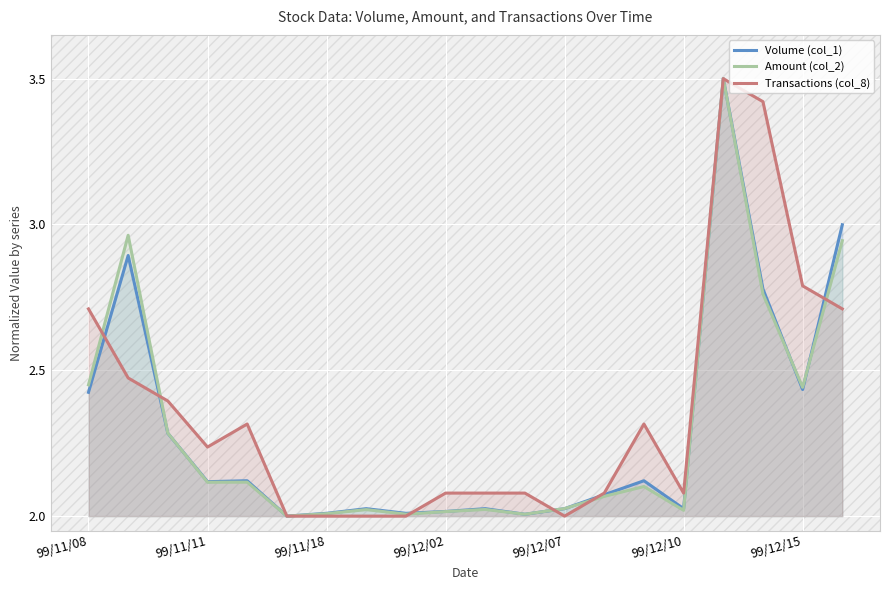

Which series has the widest spread of values?

Volume (col_1)